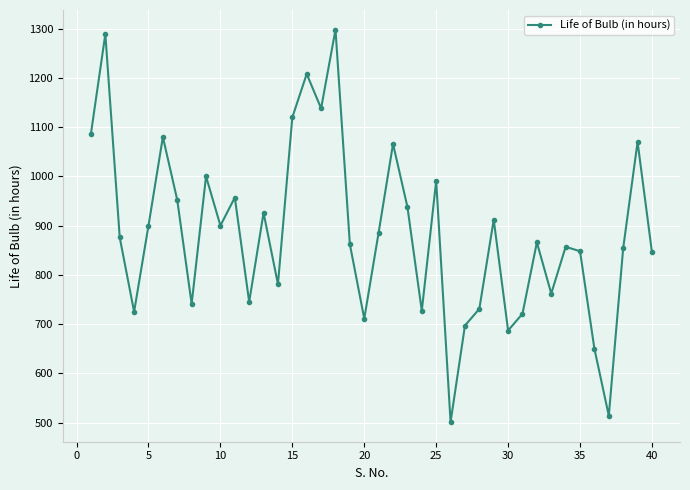

How many lines are shown in the chart?

1